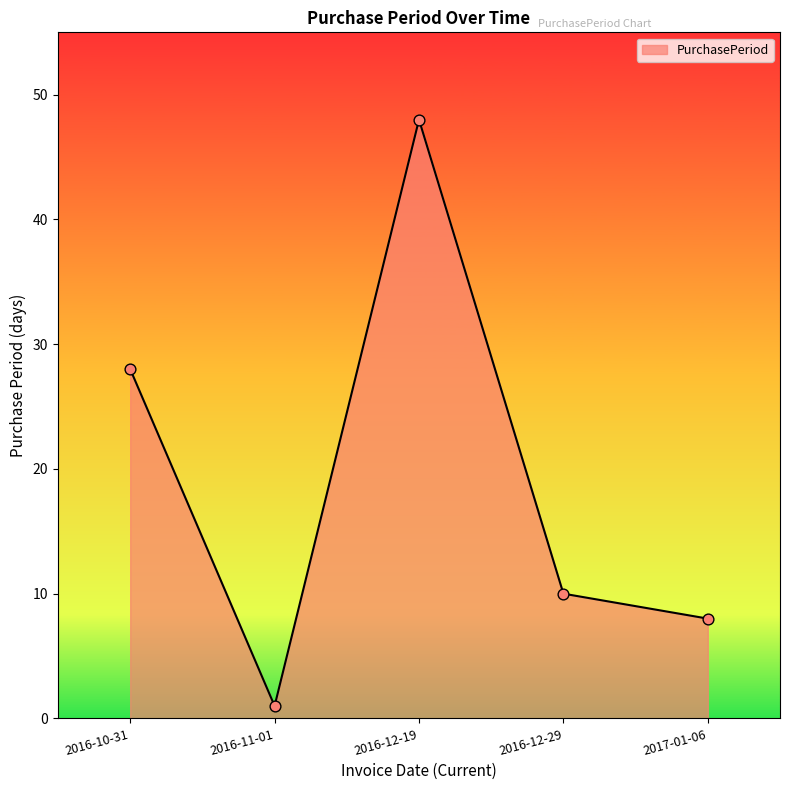

What is the change in value from 2016-12-19 to 2016-12-29?

-38